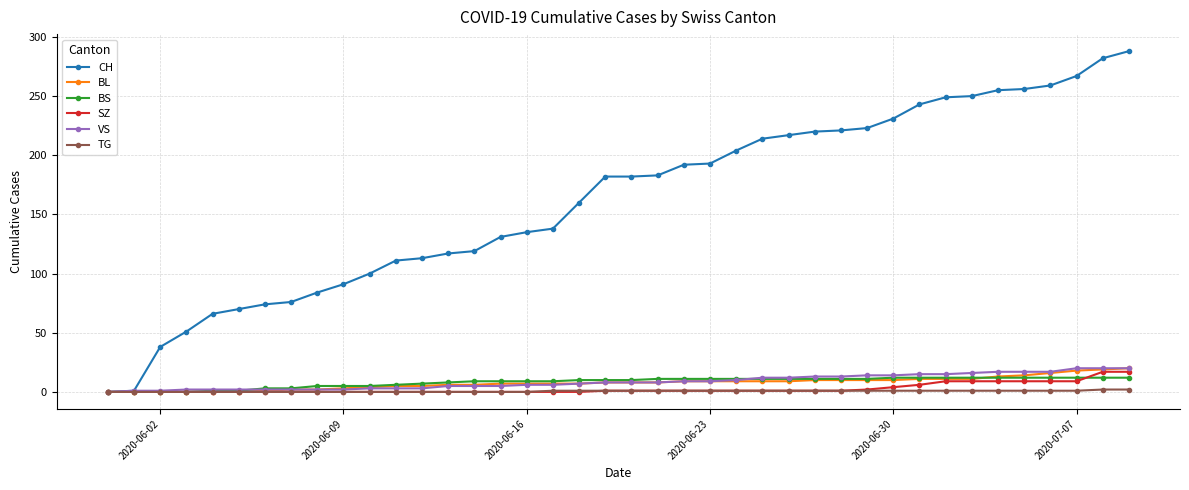

How many lines are shown in the chart?

6